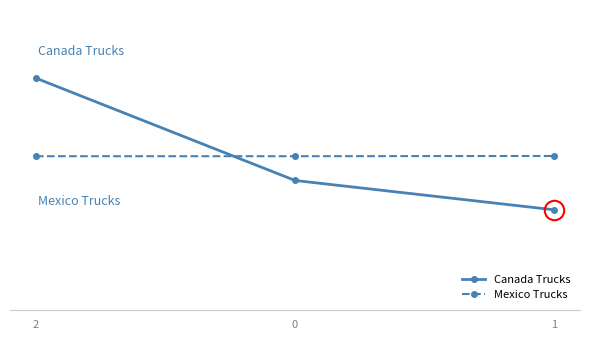

Reading right to left, list all the values displayed in this chart.

Canada Trucks: 3935	4062	4505
Mexico Trucks: 4168	4167	4167